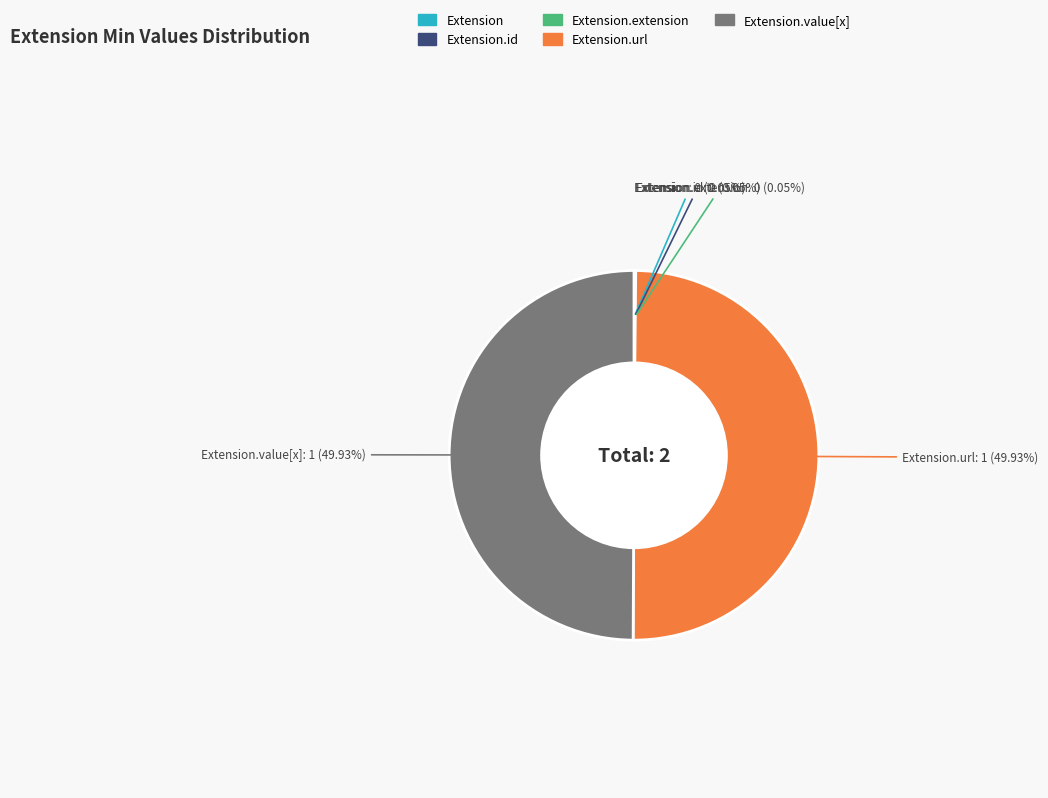

How many segments does this pie chart have?

5